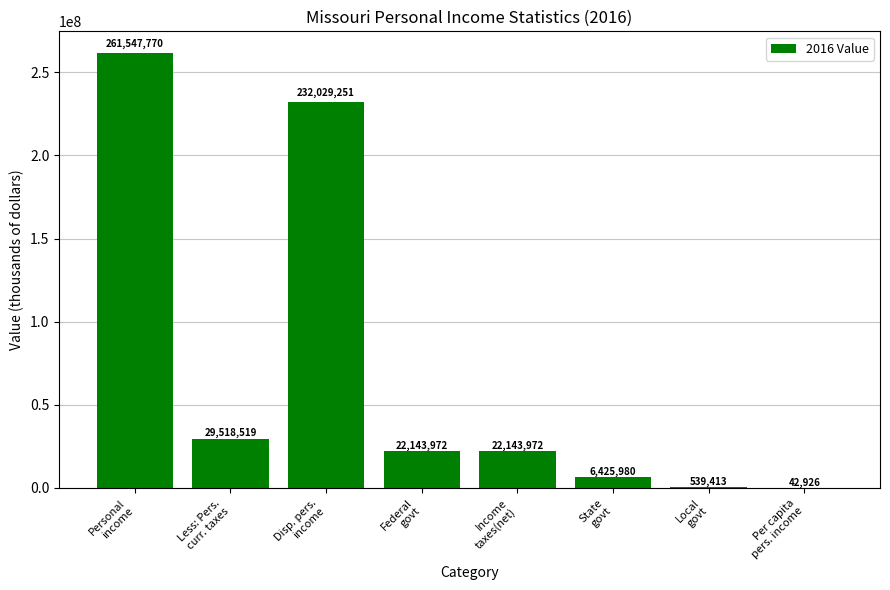

Which has a higher value, Disp. pers.
income or State
govt?

Disp. pers.
income